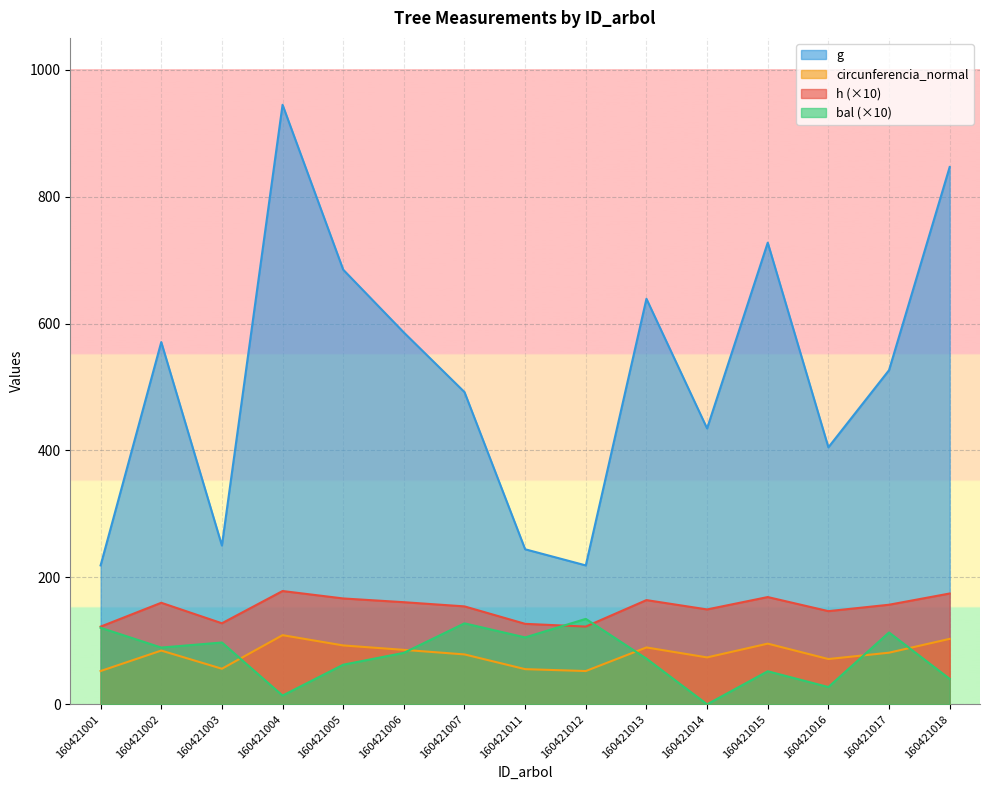

What is the sum of the h values at 160421007 and 160421003?

282.0